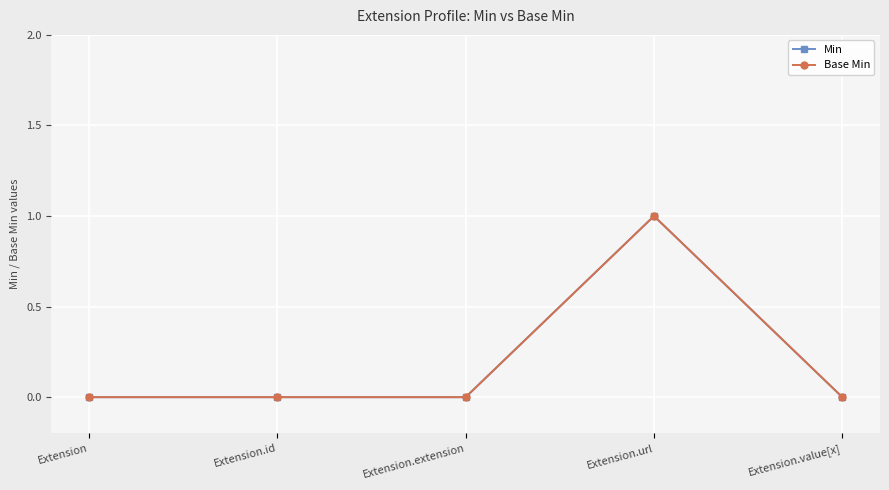

At which category is the sum across all series the highest?

Extension.url